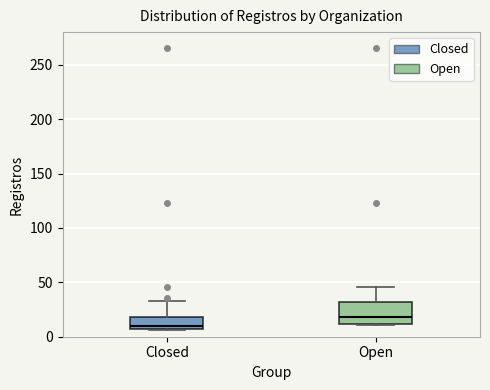

Reading left to right, read every box against the y-axis: the position of its median line, the range the box covers, and the ends of its whiskers. The values are not printed on the chart, so give them approximately, as read against the axis.

Closed: median 10, box 5 to 20, whiskers 5 to 35
Open: median 20, box 10 to 30, whiskers 10 to 45